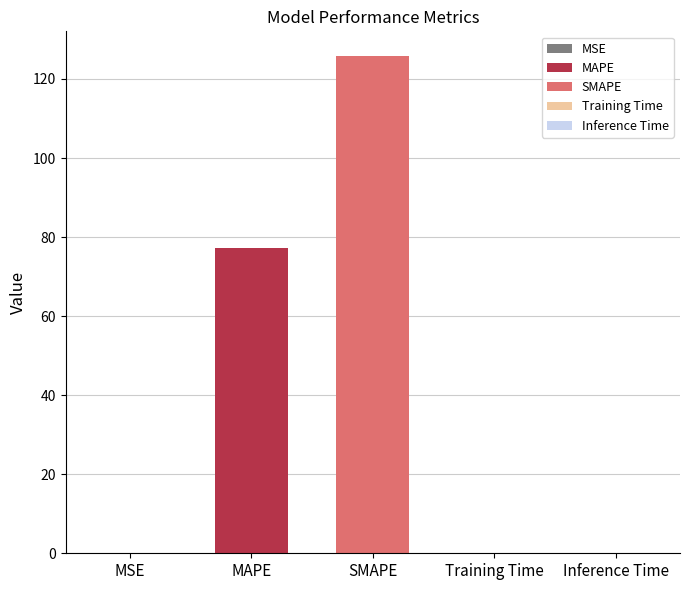

What is the label of the 4th bar from the left?

Training Time